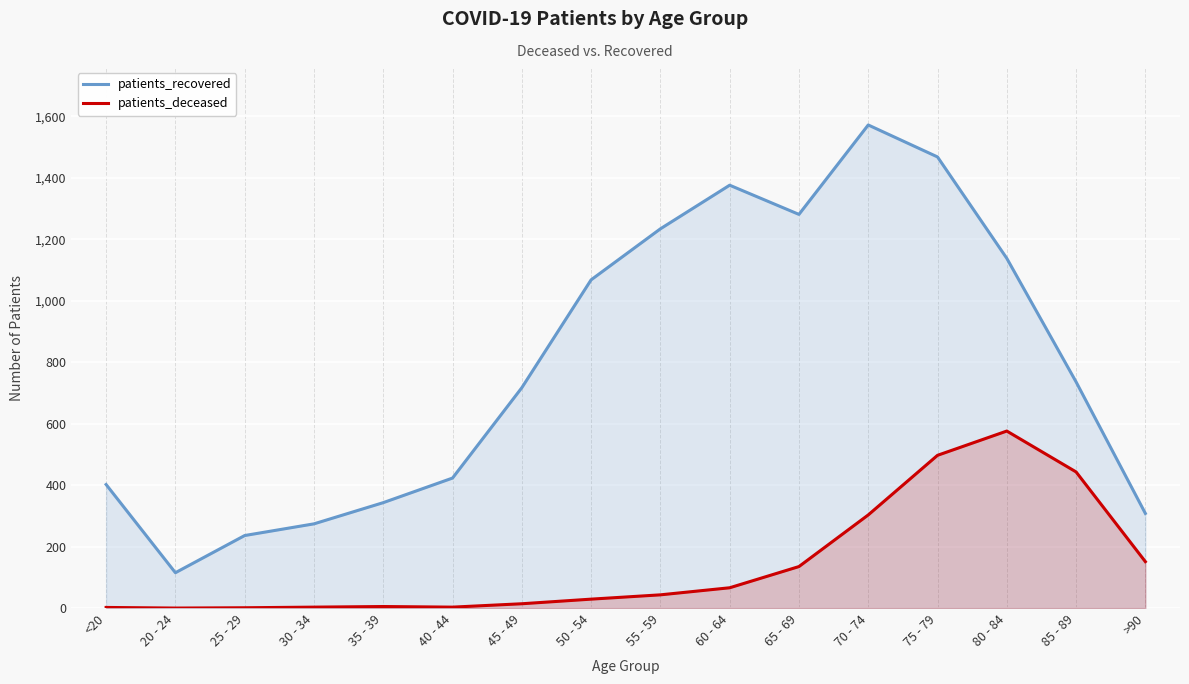

True or false: patients_recovered and patients_deceased cross at least once.

False